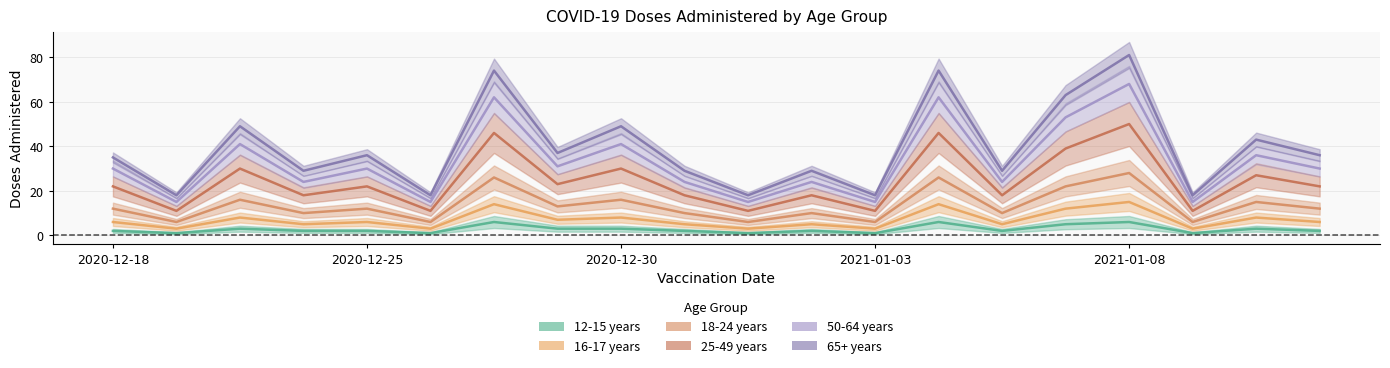

The 65+ years series shows 1 at 2020-12-19. True or false?

False